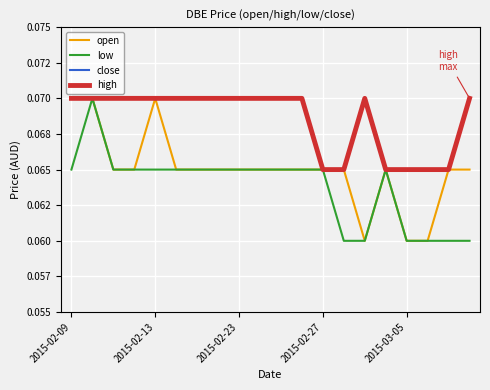

Rank the series by their maximum value, from highest to lowest.

open, low, close, high